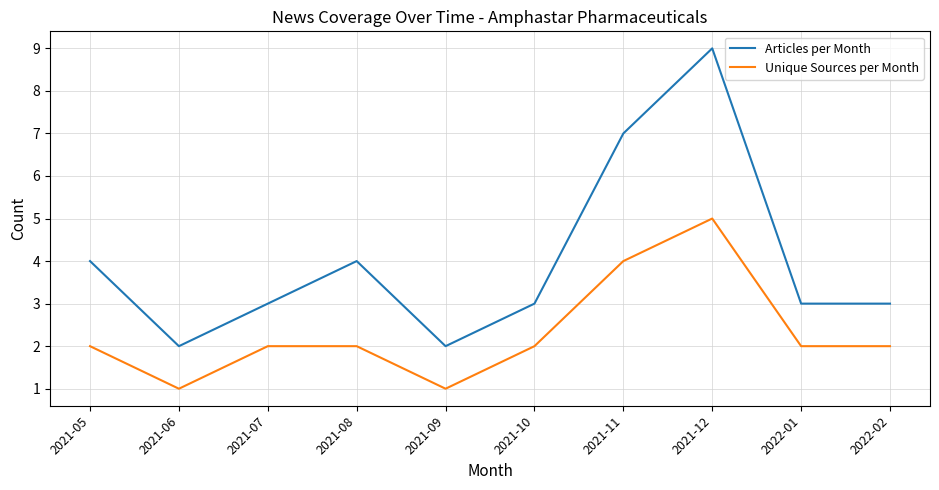

Does the chart display data point markers on the line(s)?

No